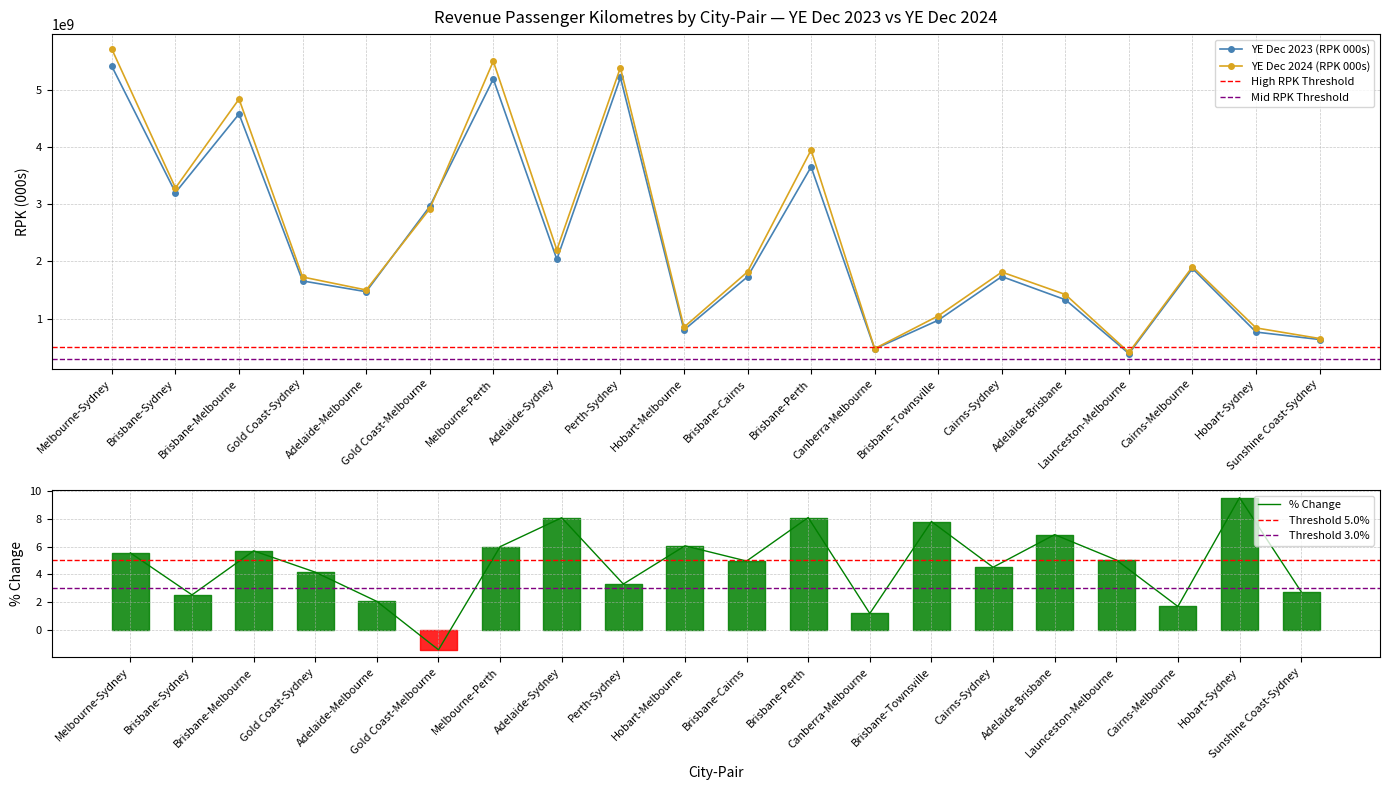

What is the approximate value of YE Dec 2024 (RPK 000s) at Brisbane-Melbourne?

4834034398